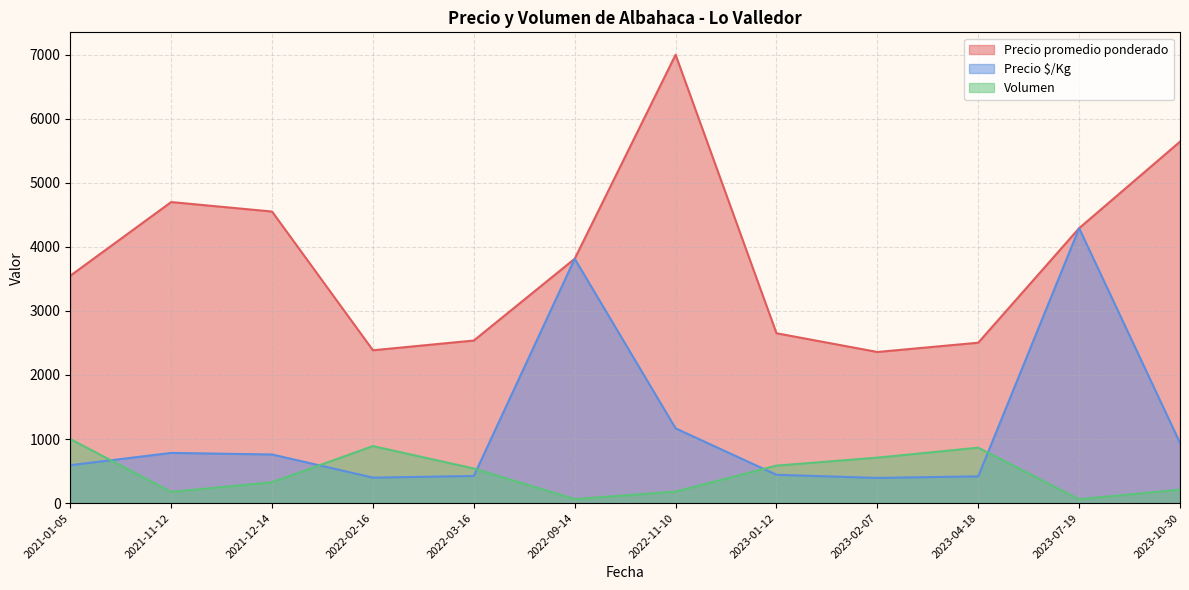

At 2021-12-14, list the series in order from smallest to largest.

Volumen, Precio $/Kg, Precio promedio ponderado